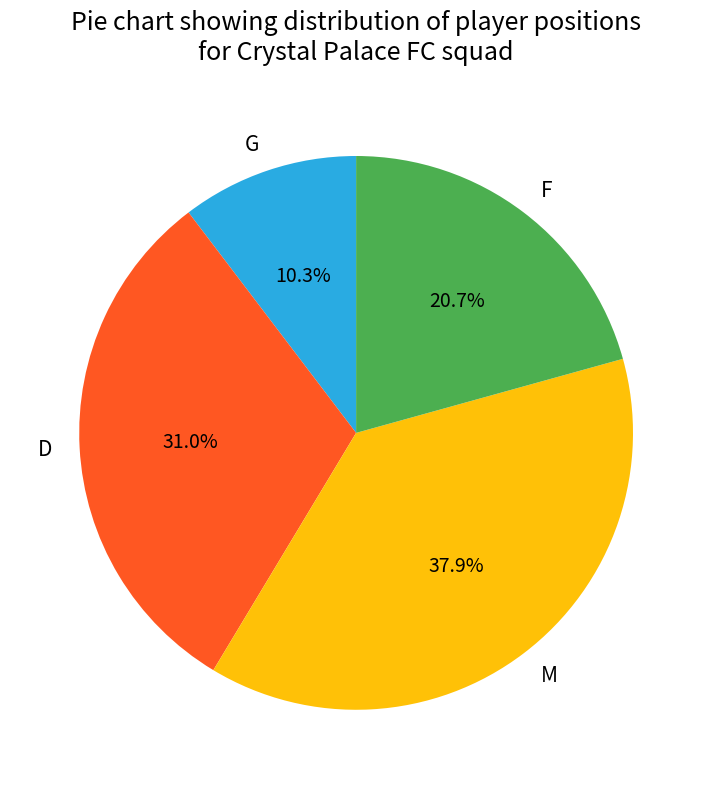

Do F and M together represent more than half of the pie?

Yes